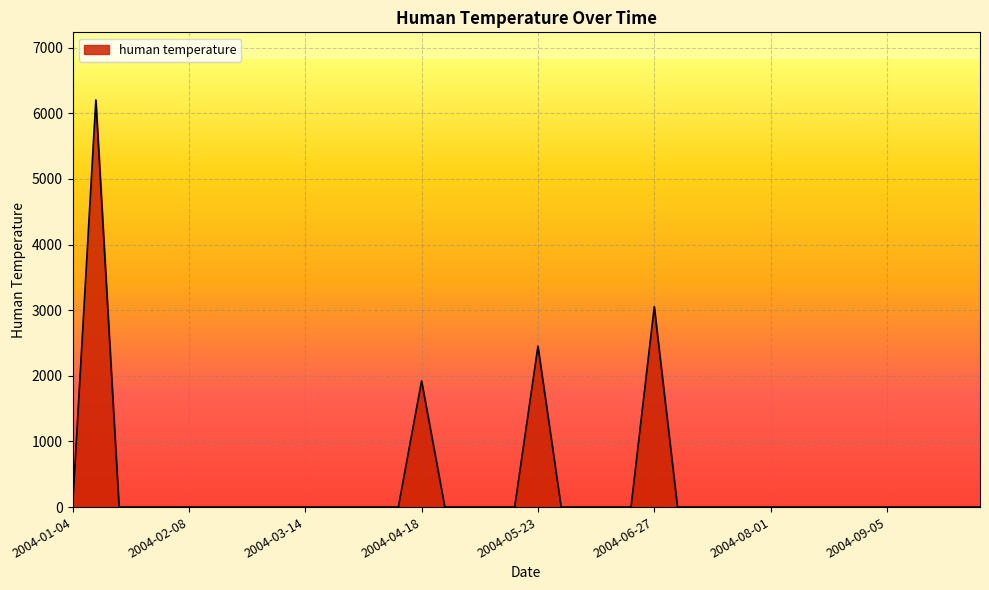

What is the greatest value displayed?

6202.2